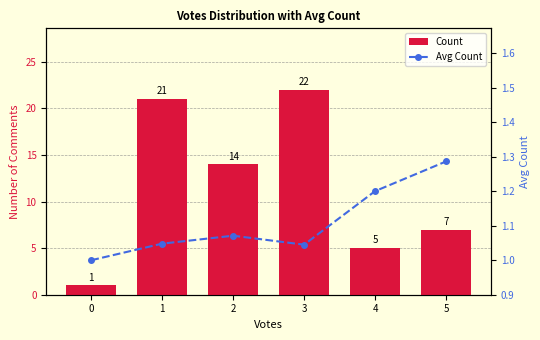

The Count series shows 0.4 at 0. True or false?

False